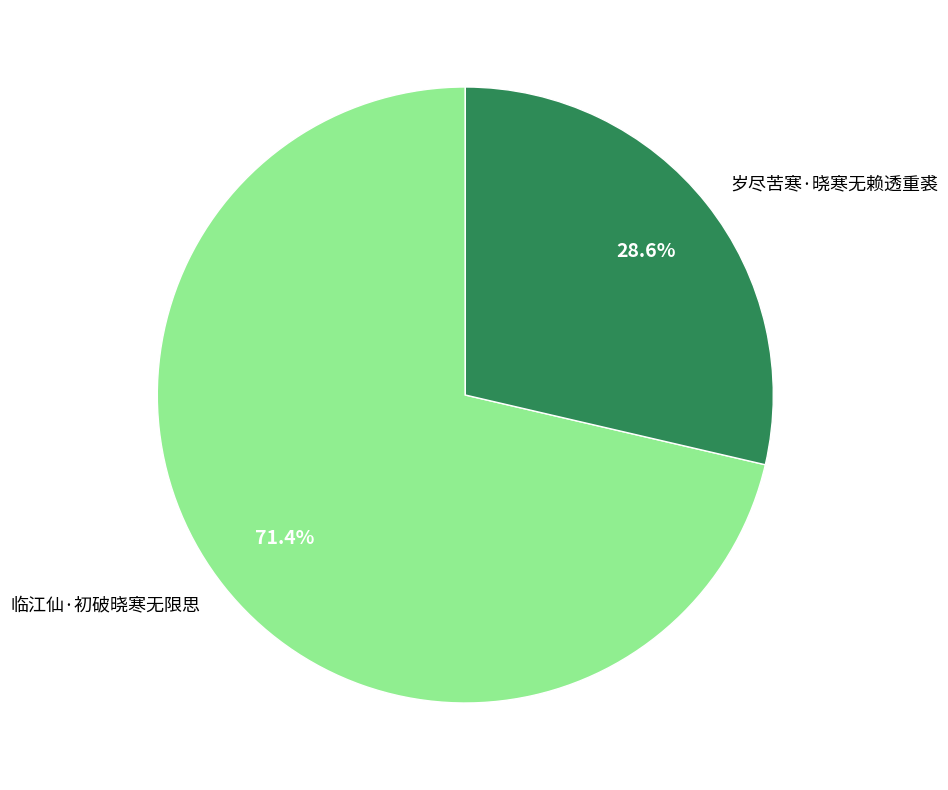

To the nearest percent, what is the difference between the largest and smallest slice percentages?

43%